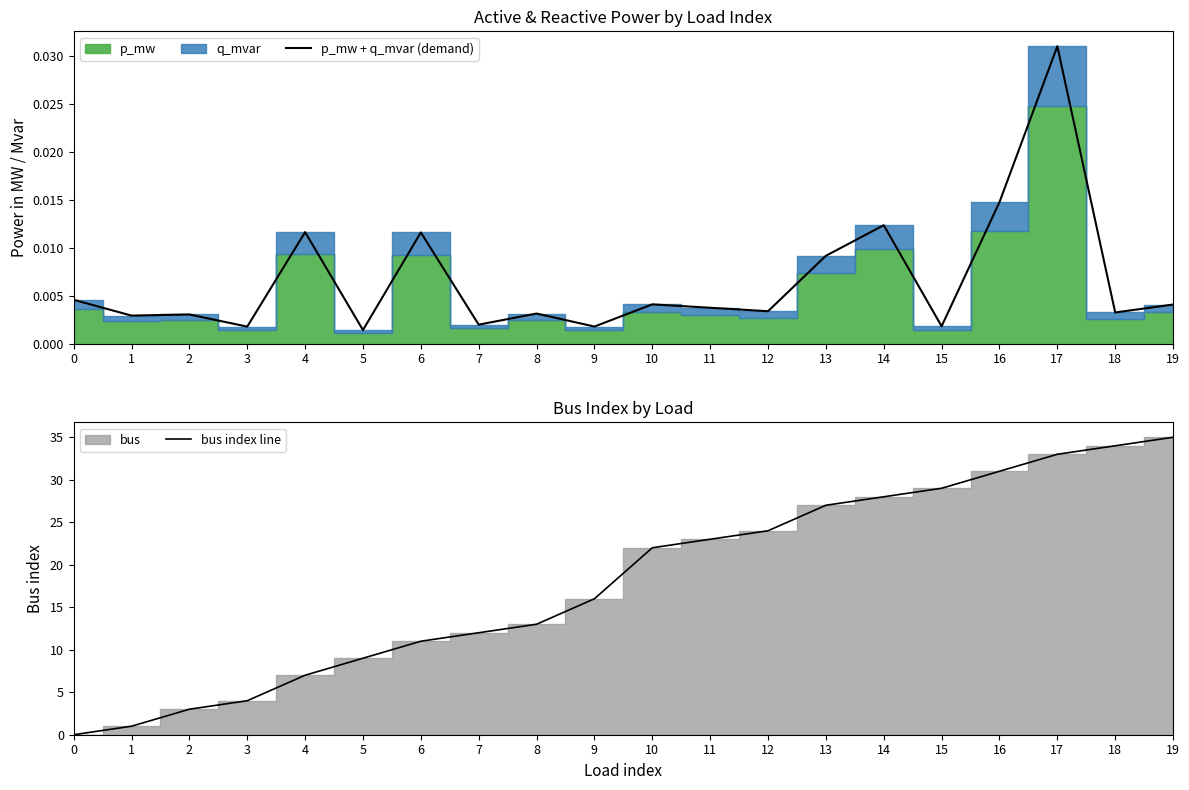

At which category does the chart reach its peak across all series?

19